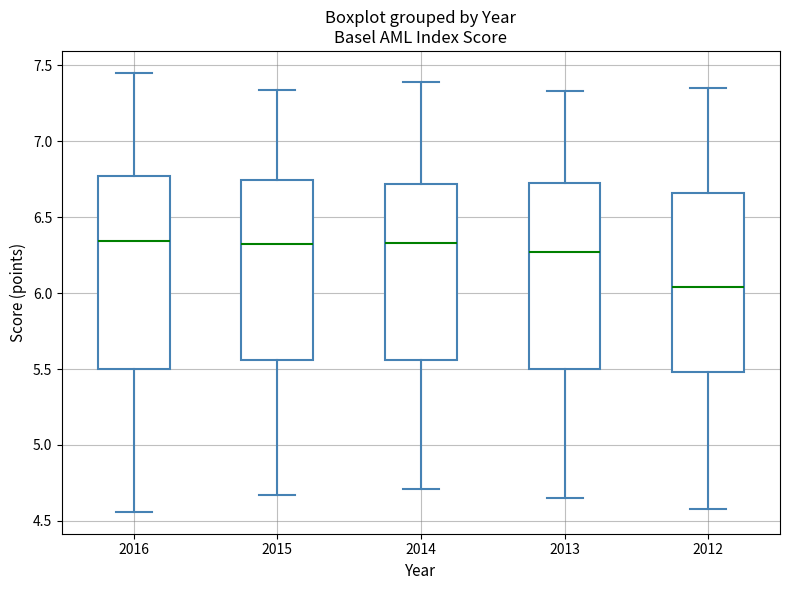

Where is the upper edge of the box at x = 2015 on the y-axis? The values are not printed on the chart, so give them approximately, as read against the axis.

6.75